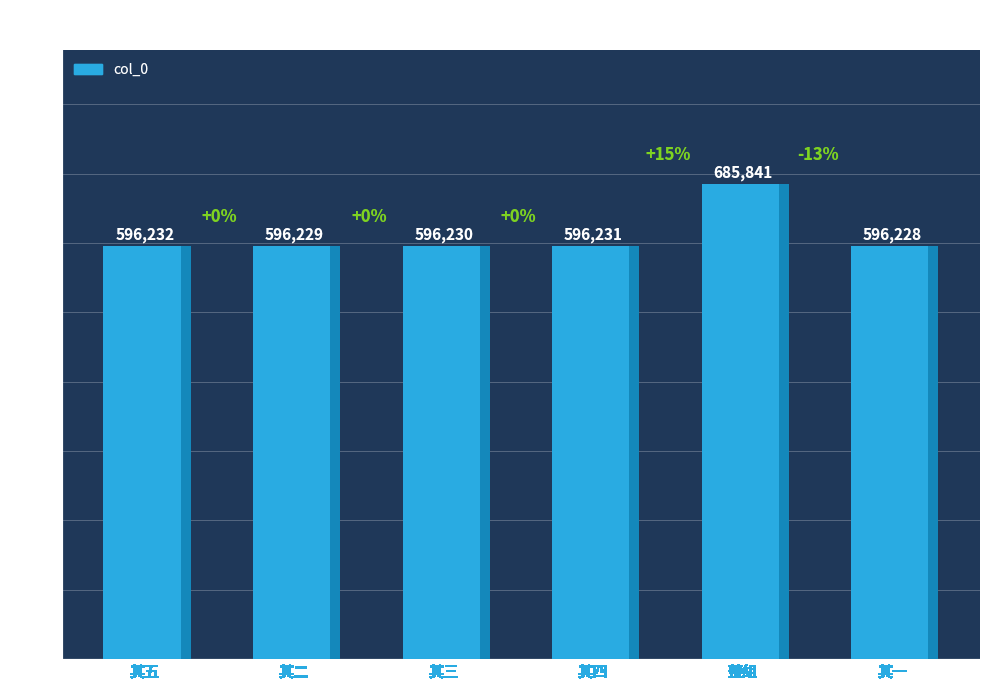

What is the greatest value displayed?

685841